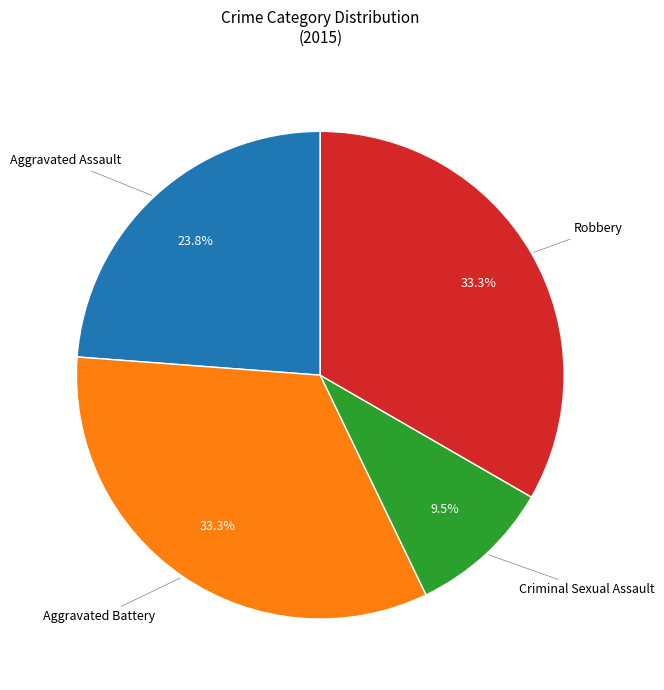

Count the number of slices in the pie.

4